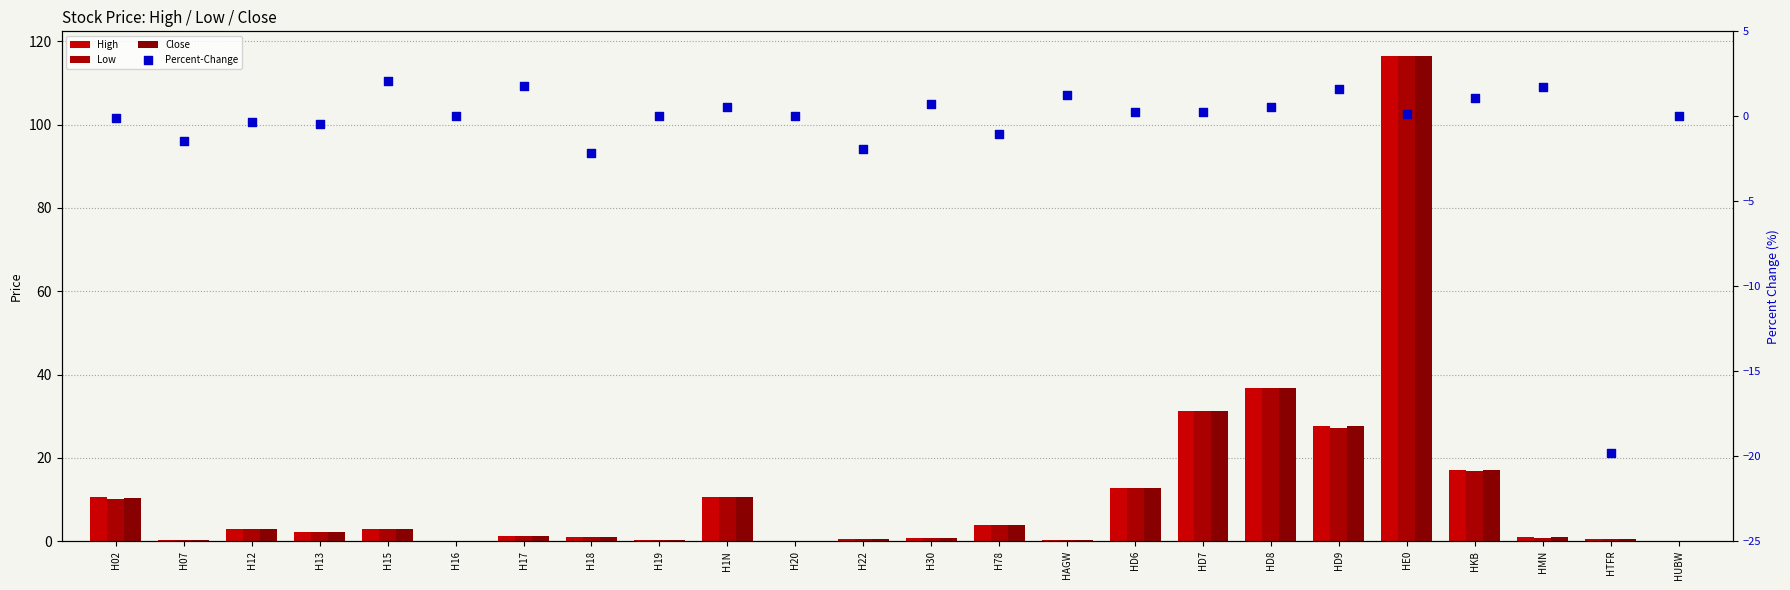

At how many categories does at least one series exceed 69?

1